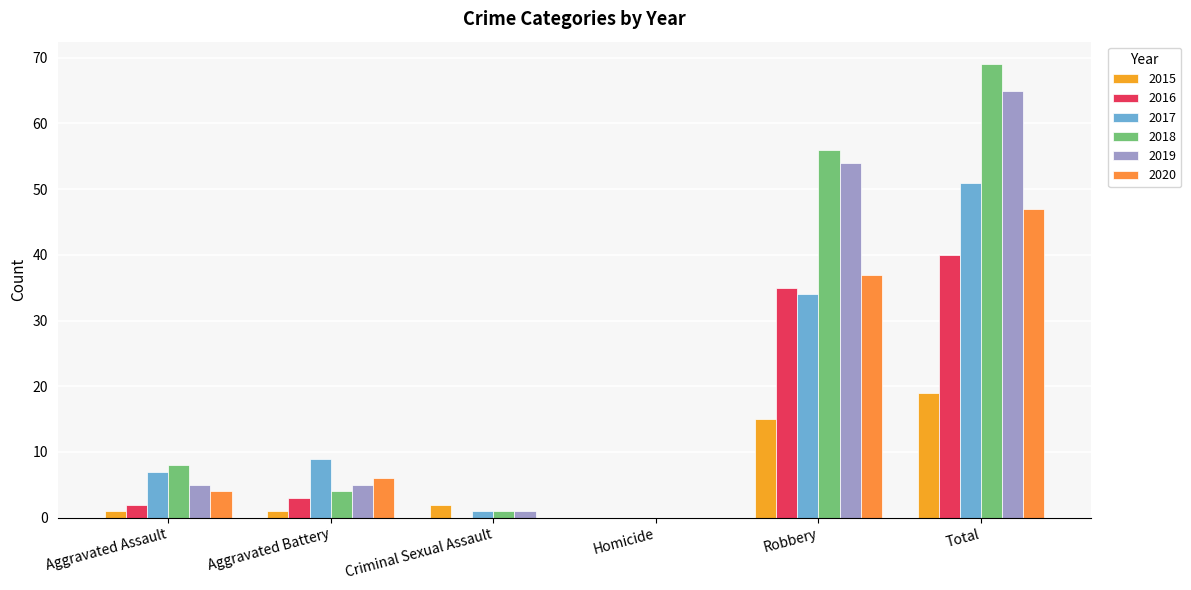

Which series has the largest total across all categories?

2018